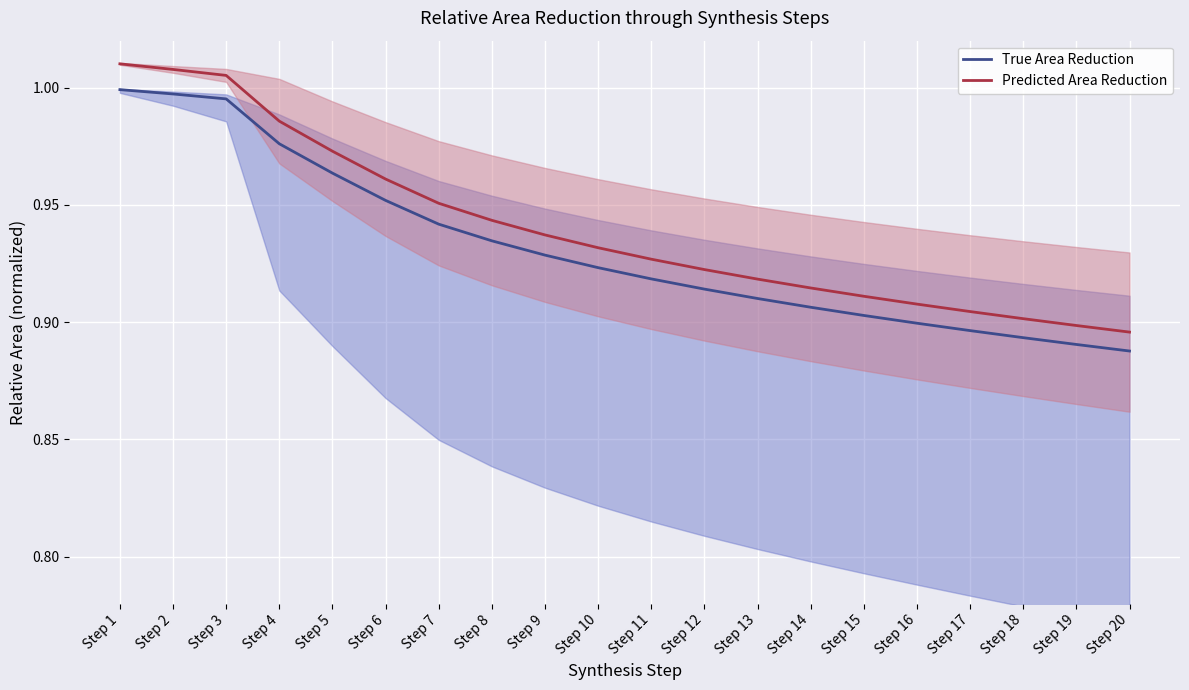

Which series has the largest range (max minus min)?

Predicted Area Reduction